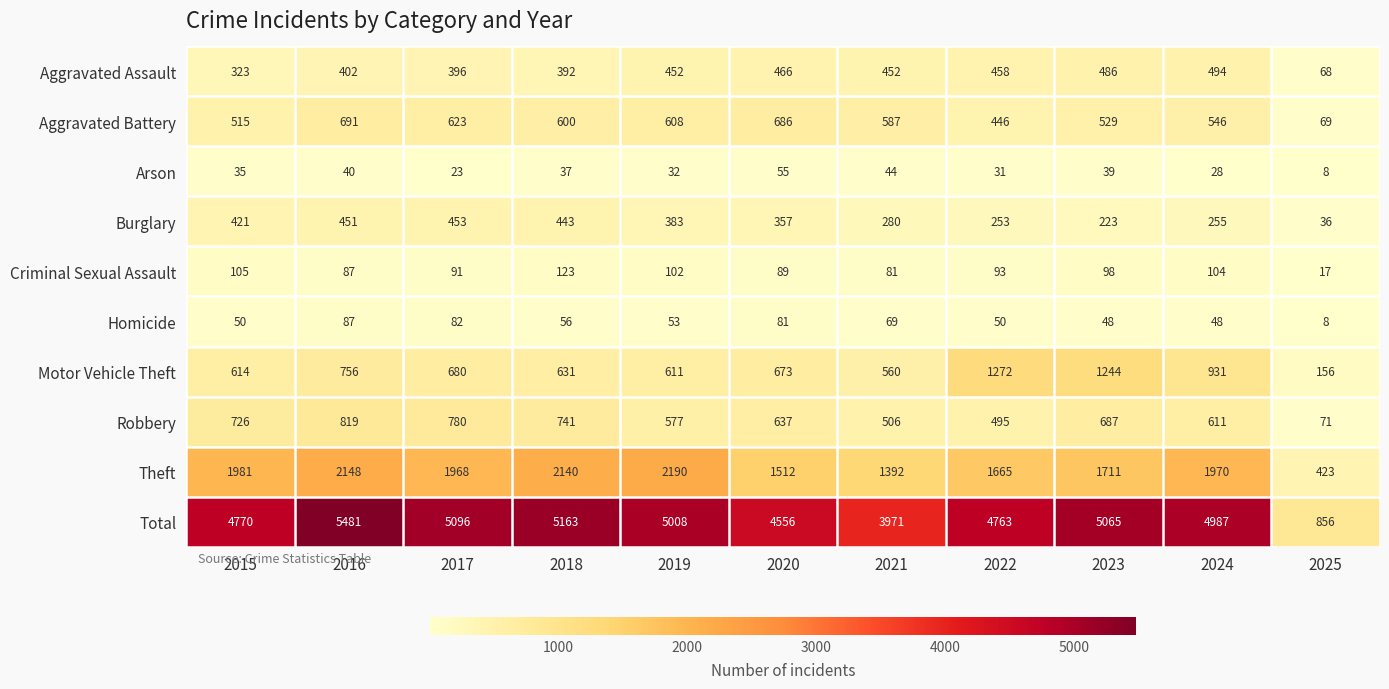

At which label does Burglary first exceed 357?

2015